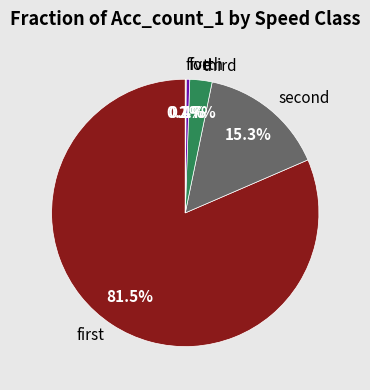

What is the largest slice in the pie chart?

first